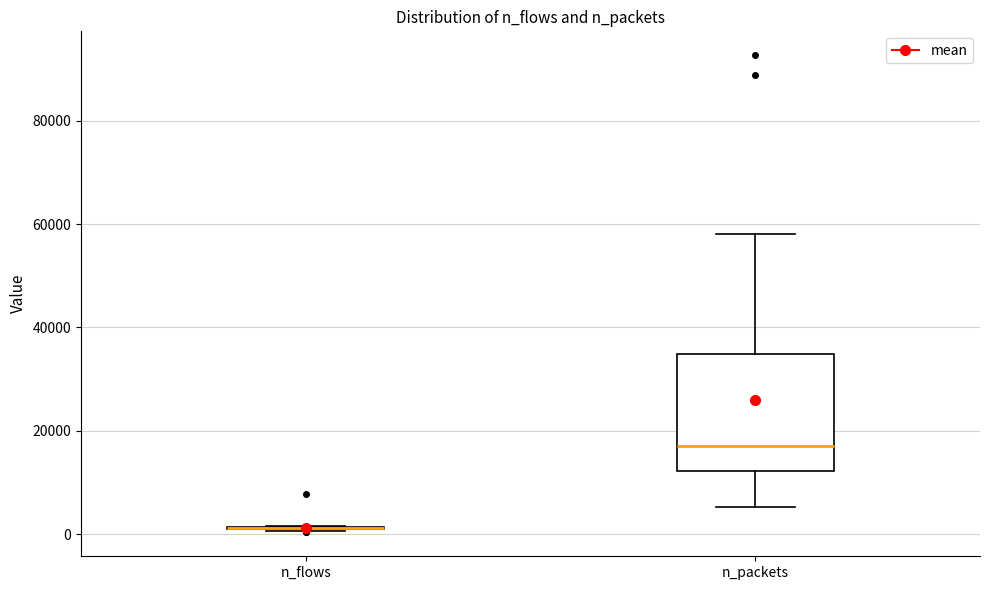

Where does the upper whisker of the box for n_packets end on the y-axis? The values are not printed on the chart, so give them approximately, as read against the axis.

58000